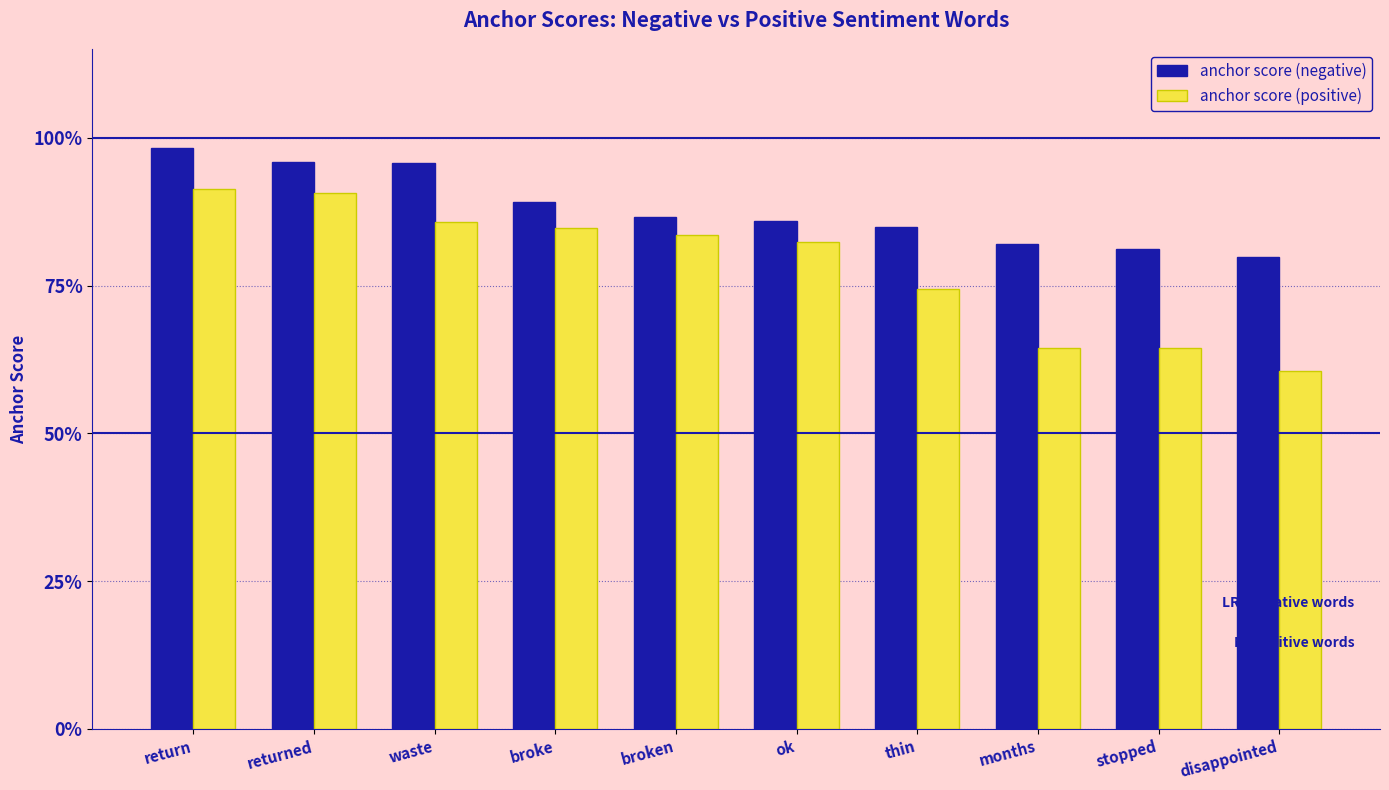

What is the label of the 8th bar from the left?

months